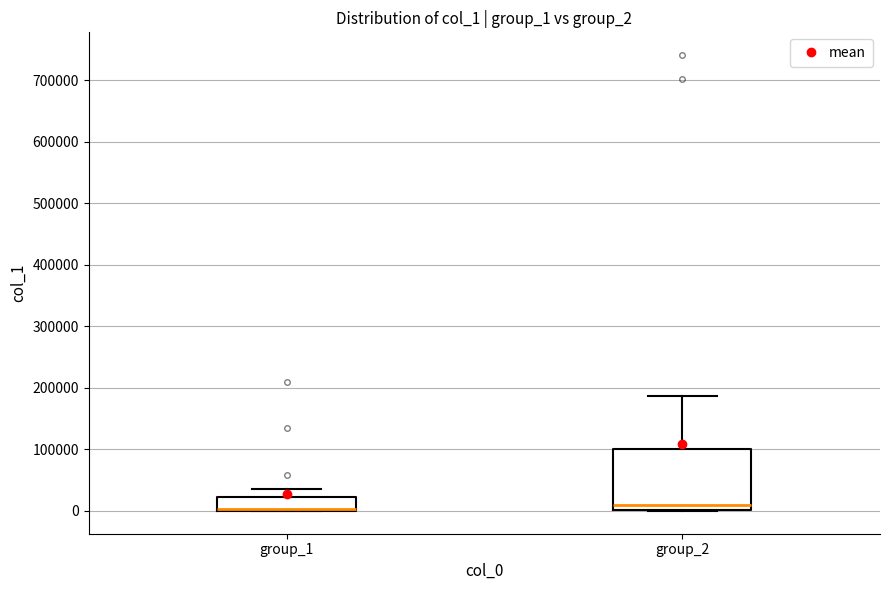

Reading left to right, read every box against the y-axis: the position of its median line, the range the box covers, and the ends of its whiskers. The values are not printed on the chart, so give them approximately, as read against the axis.

group_1: median 0 (drawn on the box's lower edge), box 0 to 20000, whiskers 0 to 40000
group_2: median 10000, box 0 to 100000, whiskers 0 to 190000